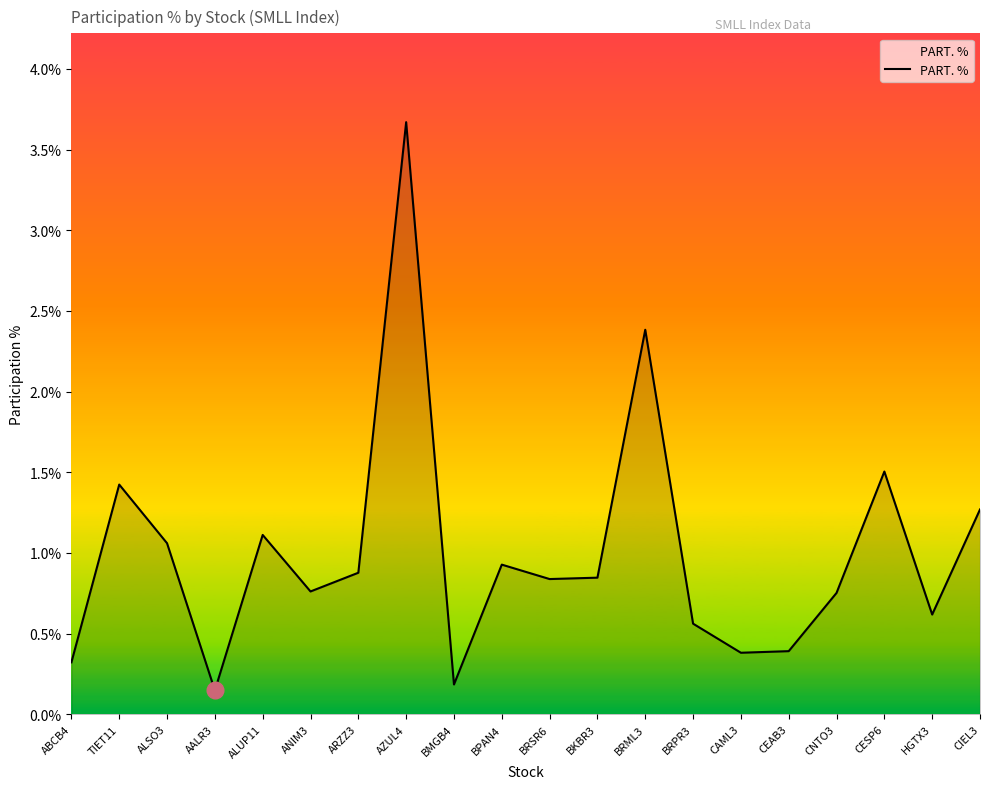

What is the average value?

1.0